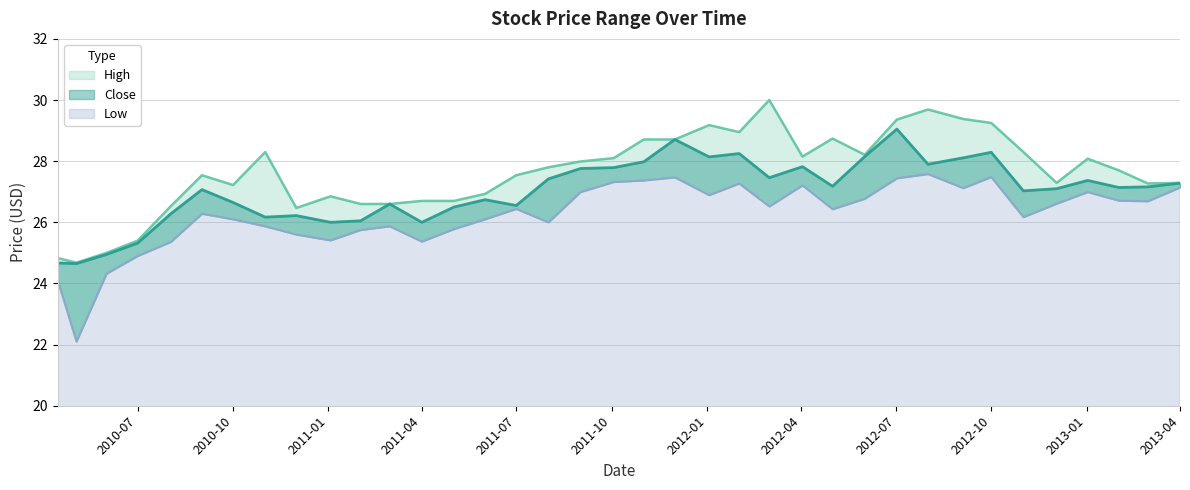

What is the label of the 17th point from the left?

2011-08-01